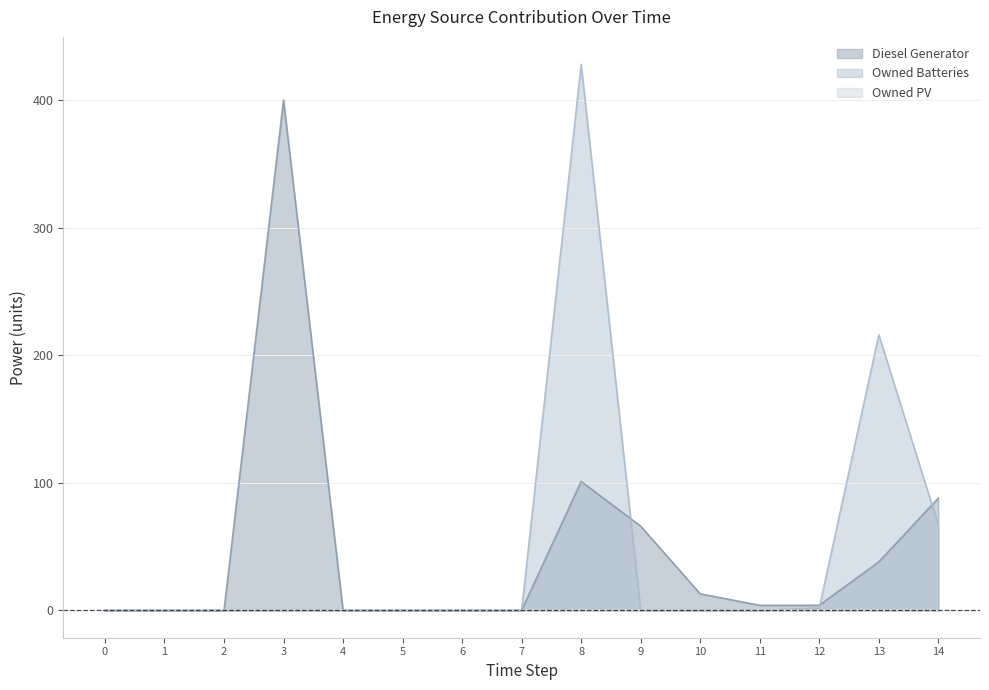

True or false: Diesel Generator and Owned Batteries cross at least once.

True